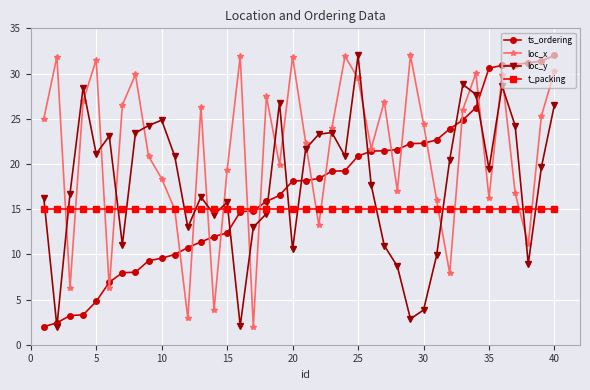

After their last crossing, which series has the higher values: loc_x or loc_y?

loc_x